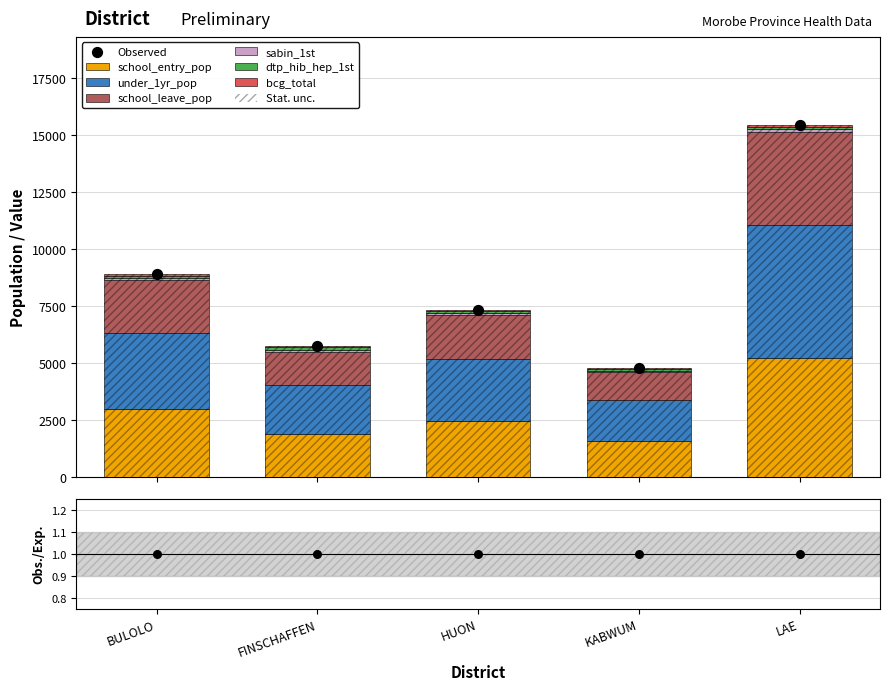

Which series reaches the maximum Y coordinate?

under_1yr_pop